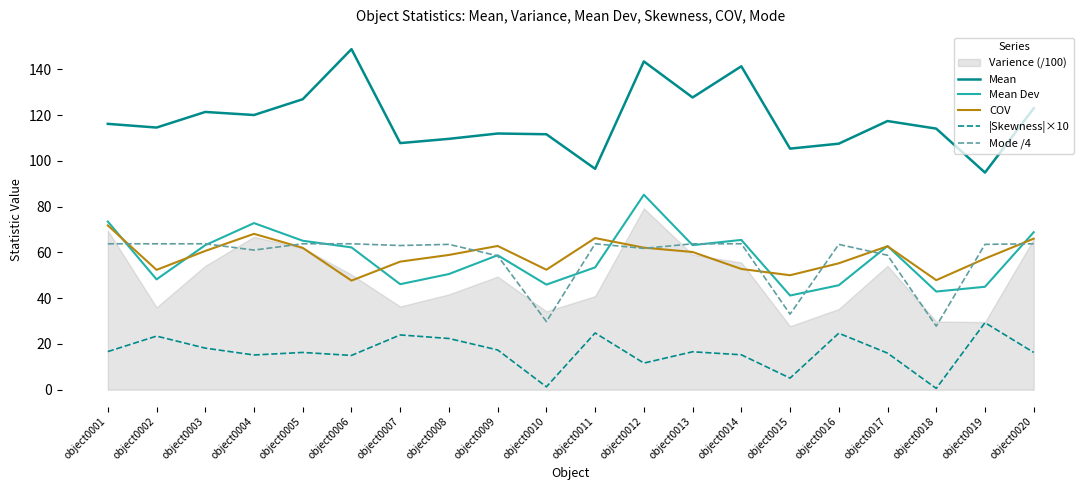

Which label corresponds to the largest value in the chart?

object0006